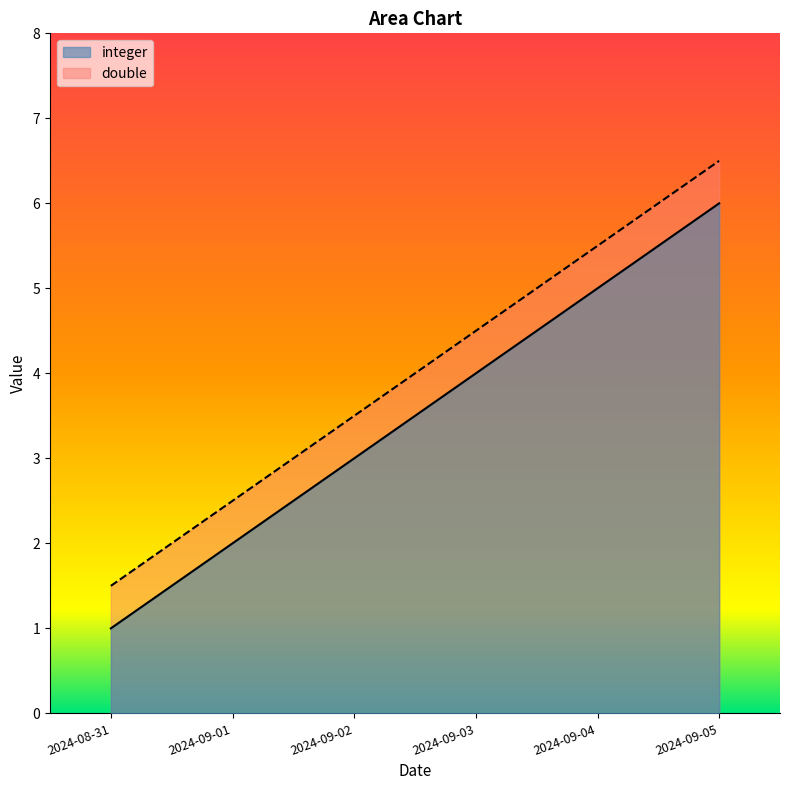

True or false: double and integer intersect in this chart.

False